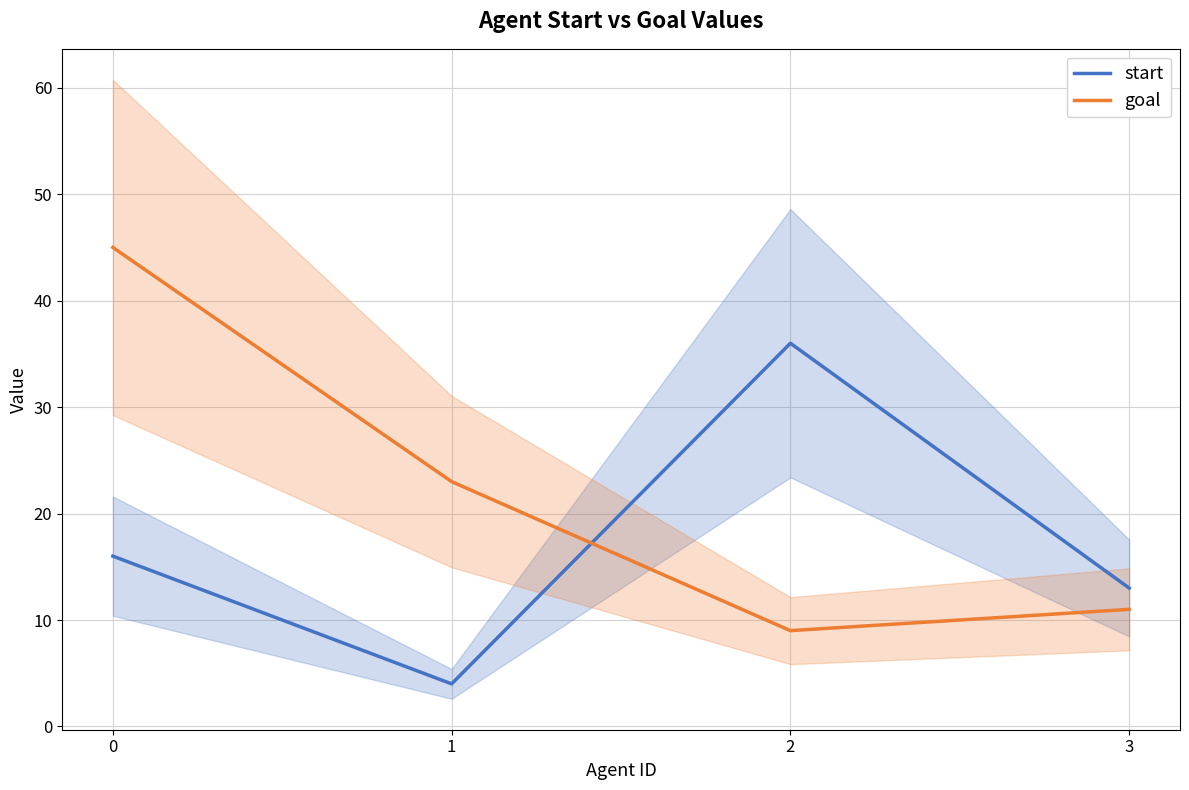

Where is the first local maximum for start?

2